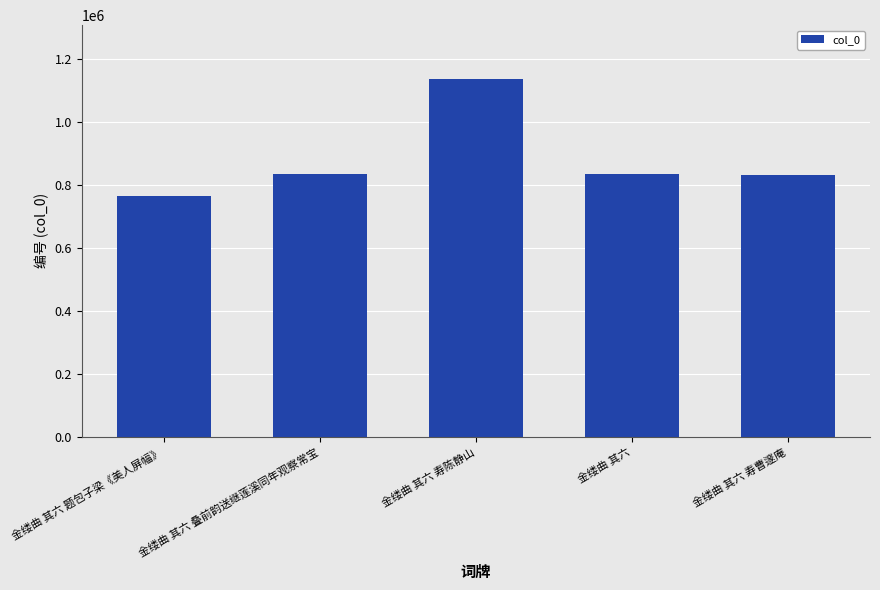

What is the difference between the maximum and minimum values?

371410